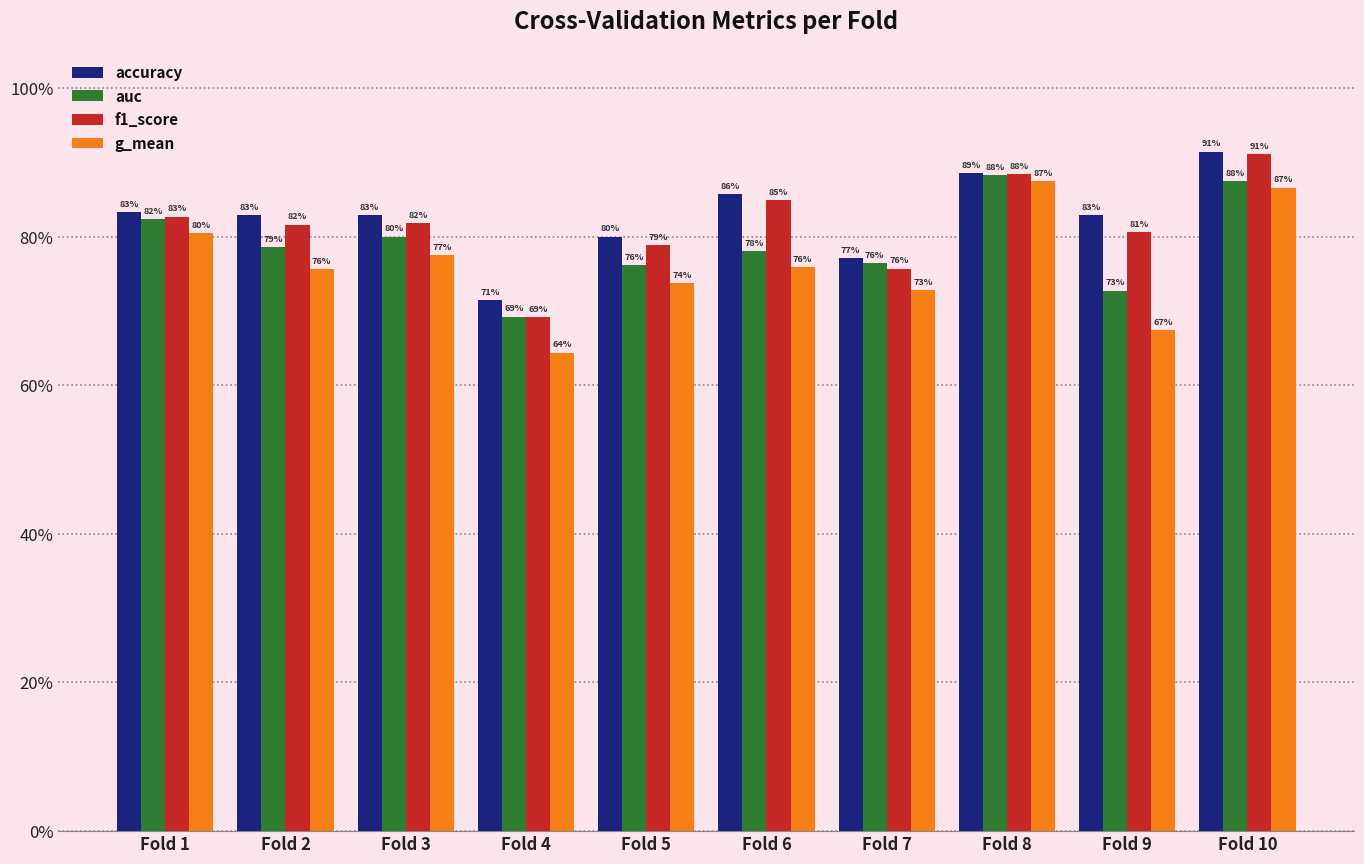

What are all the series names shown in the legend?

accuracy, auc, f1_score, g_mean